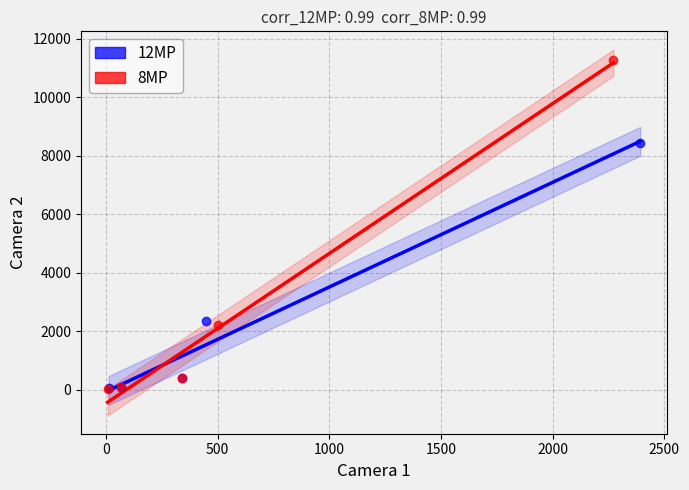

Which series has the largest Y range (max minus min)?

8MP